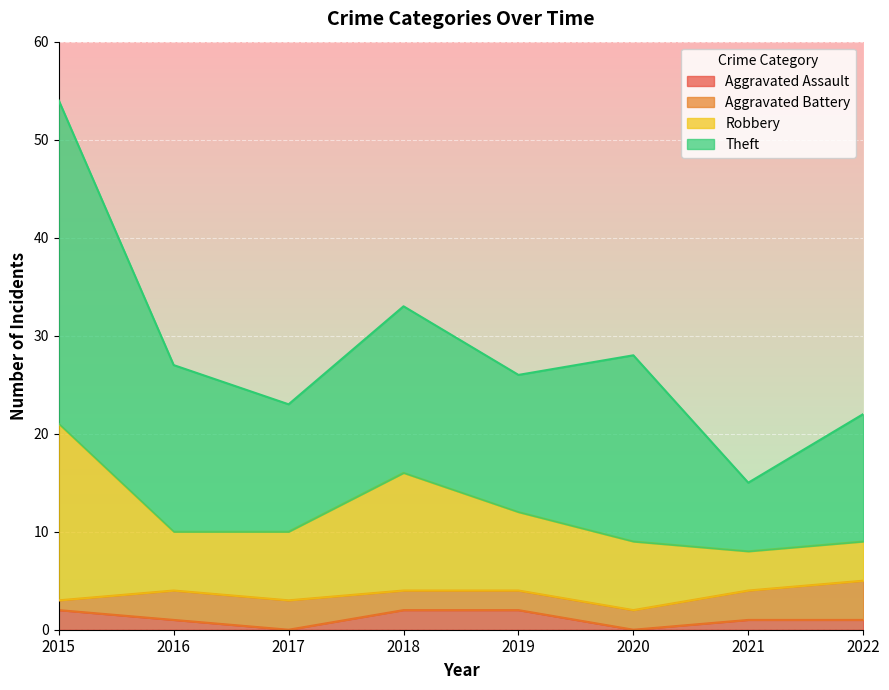

What is the total value across all series at 2018?

33